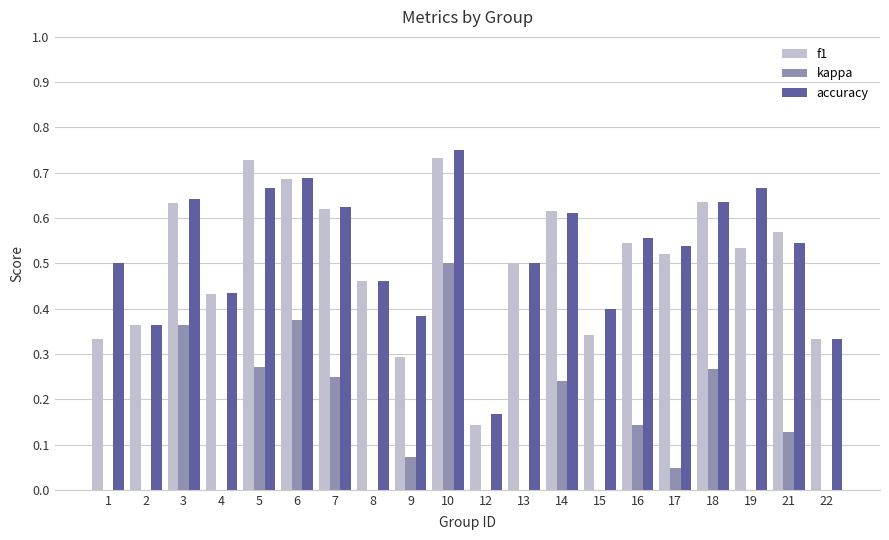

List the labels in order of accuracy value, smallest first.

12, 22, 2, 9, 15, 4, 8, 1, 13, 17, 21, 16, 14, 7, 18, 3, 5, 19, 6, 10